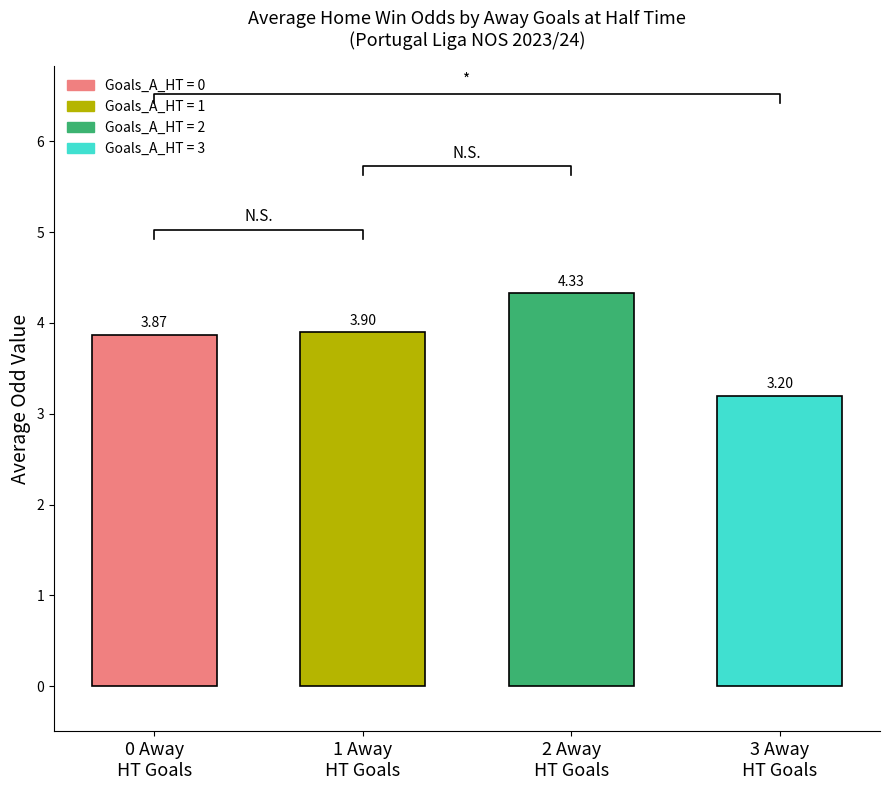

The chart shows a value of 5.5 at 1 Away
HT Goals. True or false?

False